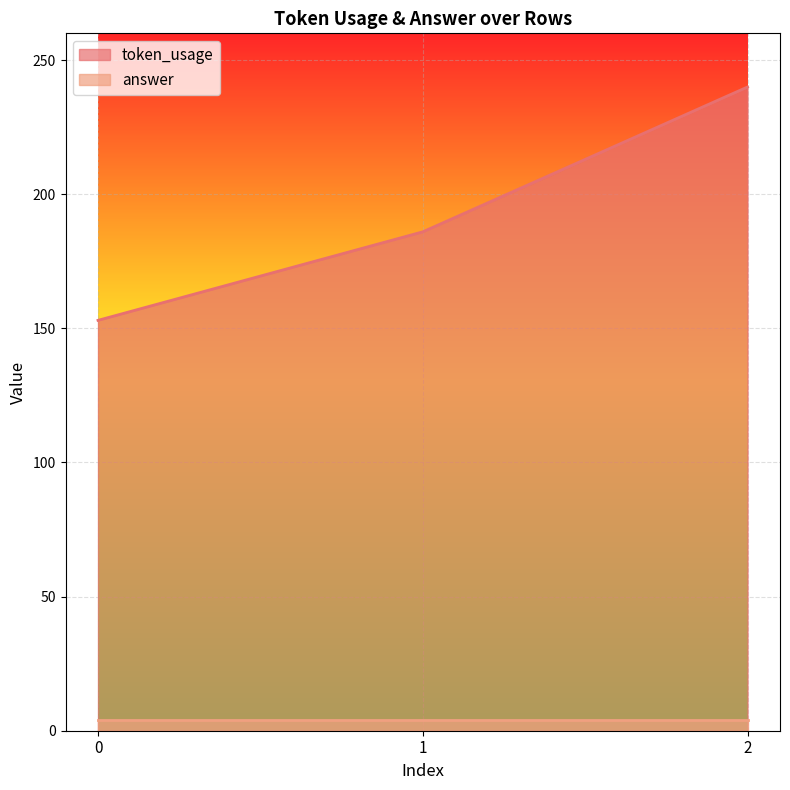

What is the change in value from 1 to 2?

+54